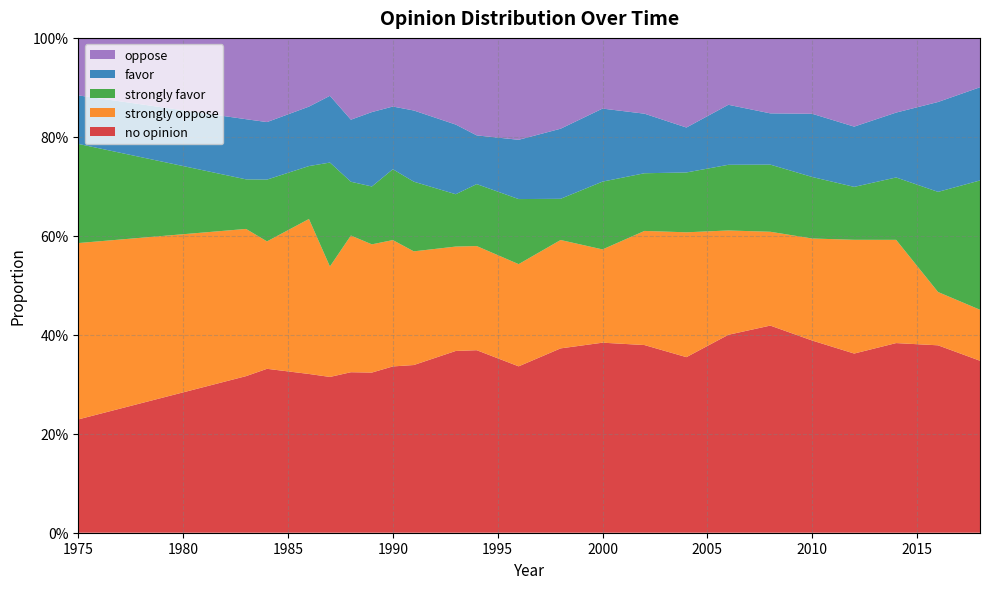

Reading right to left, transcribe all the data shown in this chart.

no opinion: 0.3	0.4	0.4	0.4	0.4	0.4	0.4	0.4	0.4	0.4	0.4	0.3	0.4	0.4	0.3	0.3	0.3	0.3	0.3	0.3	0.3	0.3	0.2
strongly oppose: 0.1	0.1	0.2	0.2	0.2	0.2	0.2	0.3	0.2	0.2	0.2	0.2	0.2	0.2	0.2	0.3	0.3	0.3	0.2	0.3	0.3	0.3	0.4
strongly favor: 0.3	0.2	0.1	0.1	0.1	0.1	0.1	0.1	0.1	0.1	0.1	0.1	0.1	0.1	0.1	0.1	0.1	0.1	0.2	0.1	0.1	0.1	0.2
favor: 0.2	0.2	0.1	0.1	0.1	0.1	0.1	0.1	0.1	0.1	0.1	0.1	0.1	0.1	0.1	0.1	0.2	0.1	0.1	0.1	0.1	0.1	0.1
oppose: 0.1	0.1	0.2	0.2	0.2	0.2	0.1	0.2	0.2	0.1	0.2	0.2	0.2	0.2	0.1	0.1	0.1	0.2	0.1	0.1	0.2	0.2	0.1